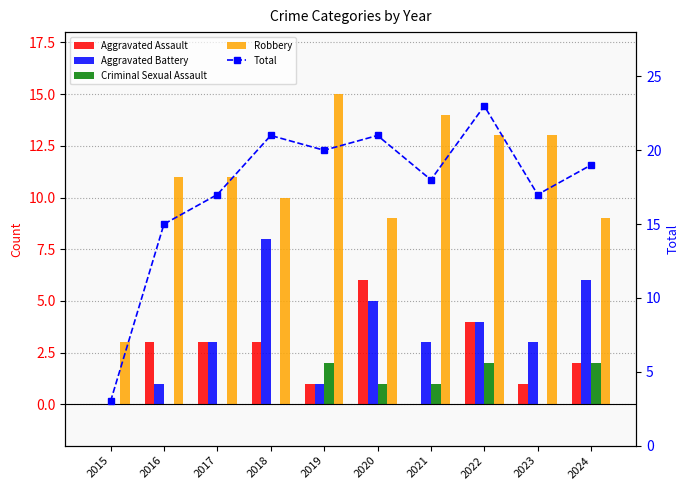

How many values in the Aggravated Assault series are below 3?

5